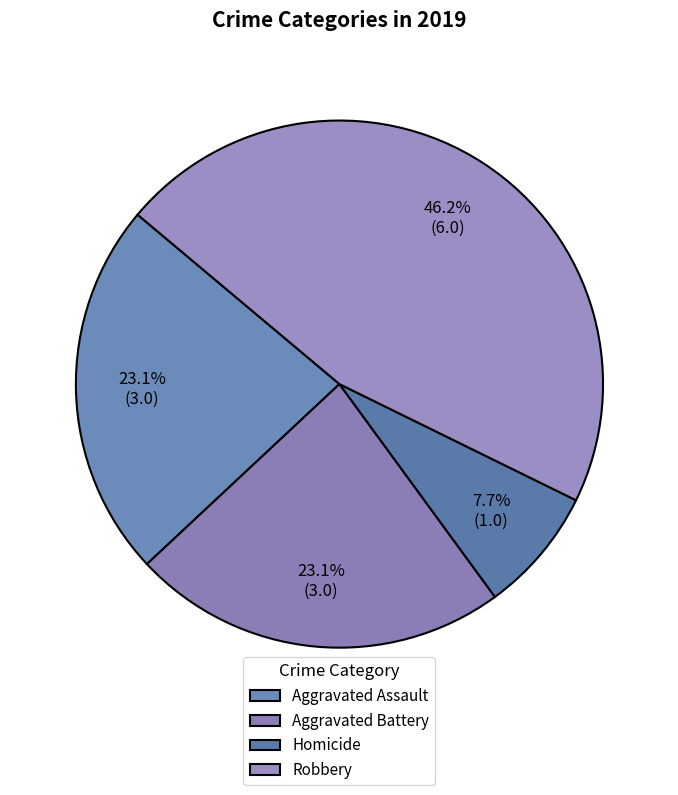

What percentage is the Robbery slice, to the nearest percent?

46%